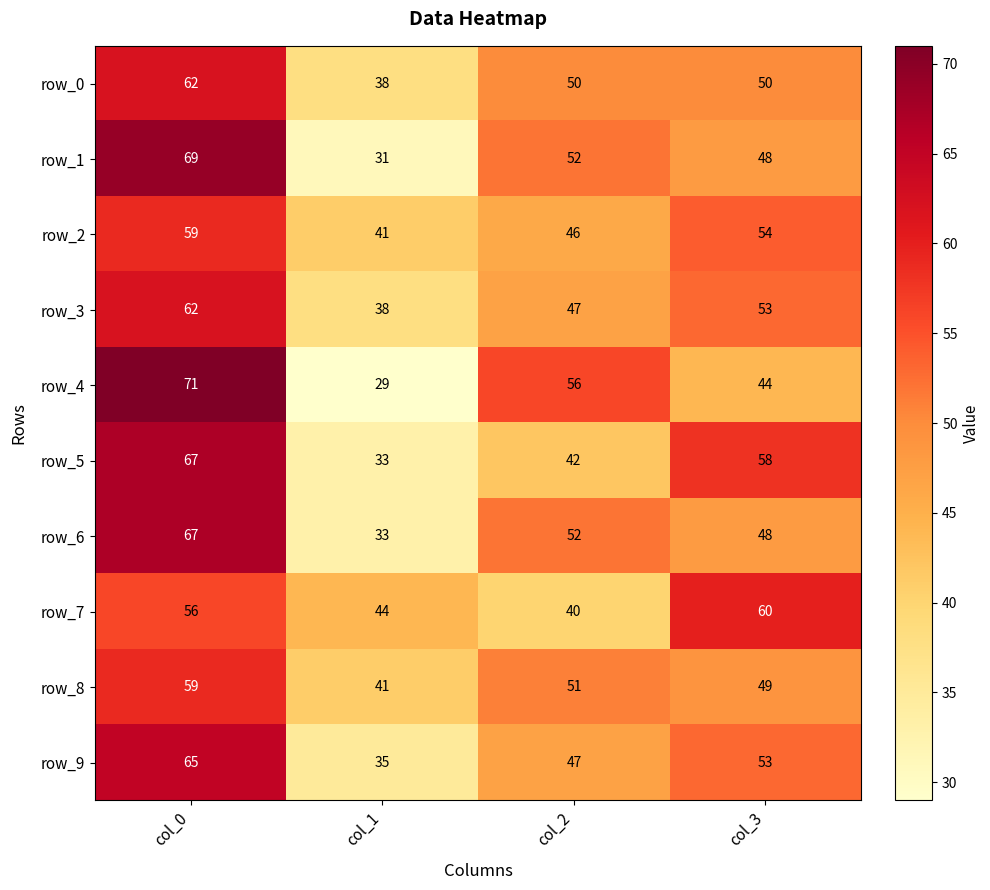

What is the smallest value displayed?

29